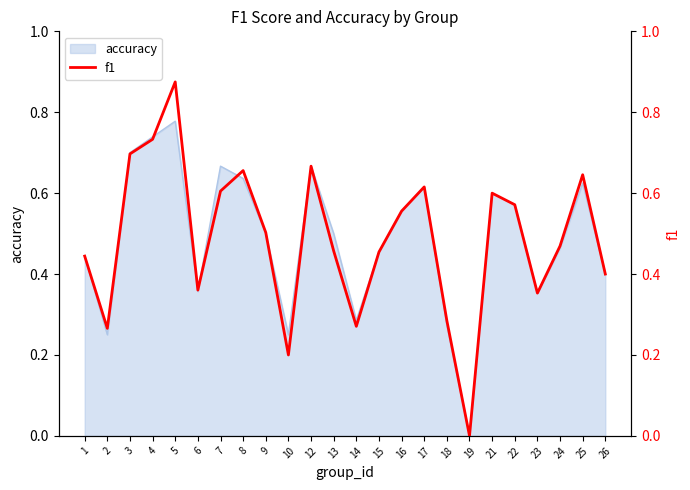

How many values exceed 0?

23